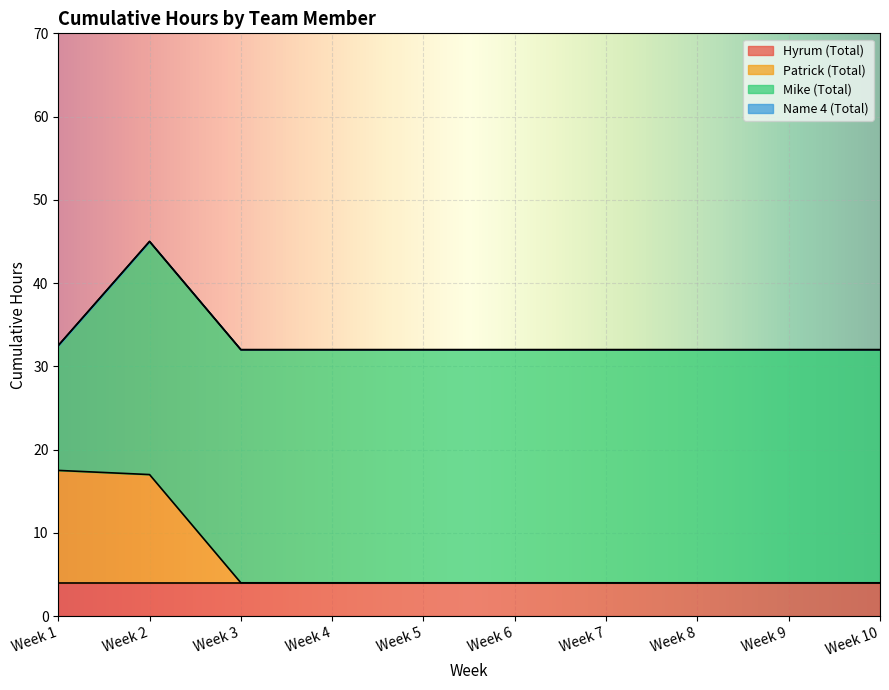

At Week 9, list the series in order from smallest to largest.

Patrick (Total), Name 4 (Total), Hyrum (Total), Mike (Total)